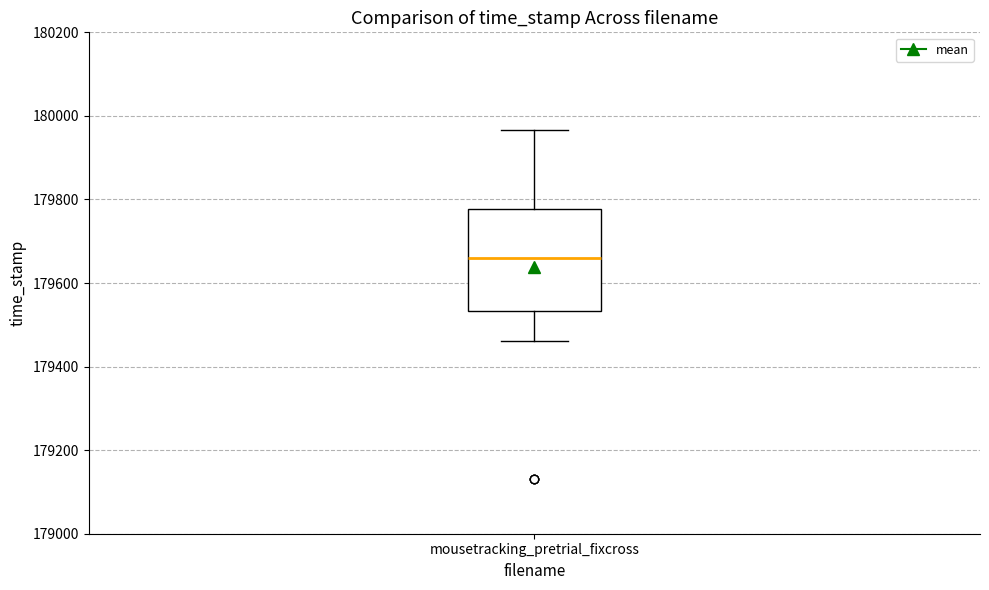

Read this box plot against the y-axis: the position of the median line, the range covered by the box, and the ends of both whiskers. The values are not printed on the chart, so give them approximately, as read against the axis.

median 179660, box 179540 to 179780, whiskers 179460 to 179960